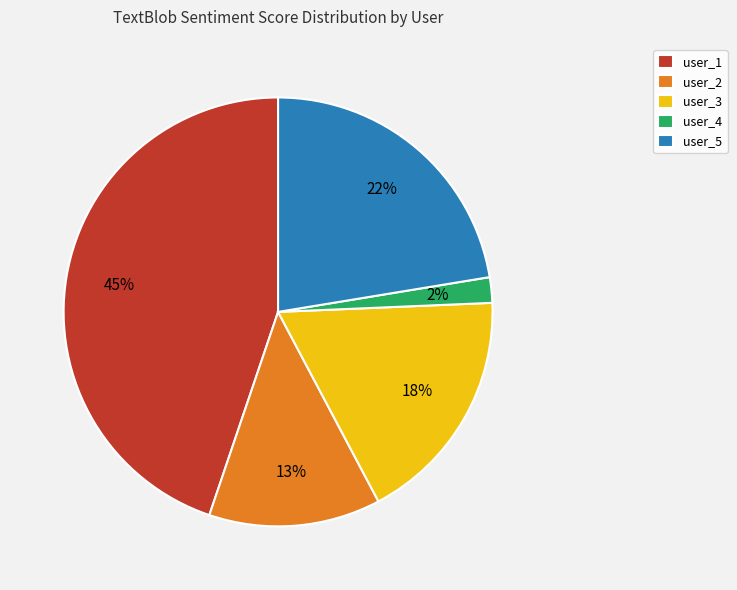

To the nearest percent, what percentage of the pie is user_1?

45%